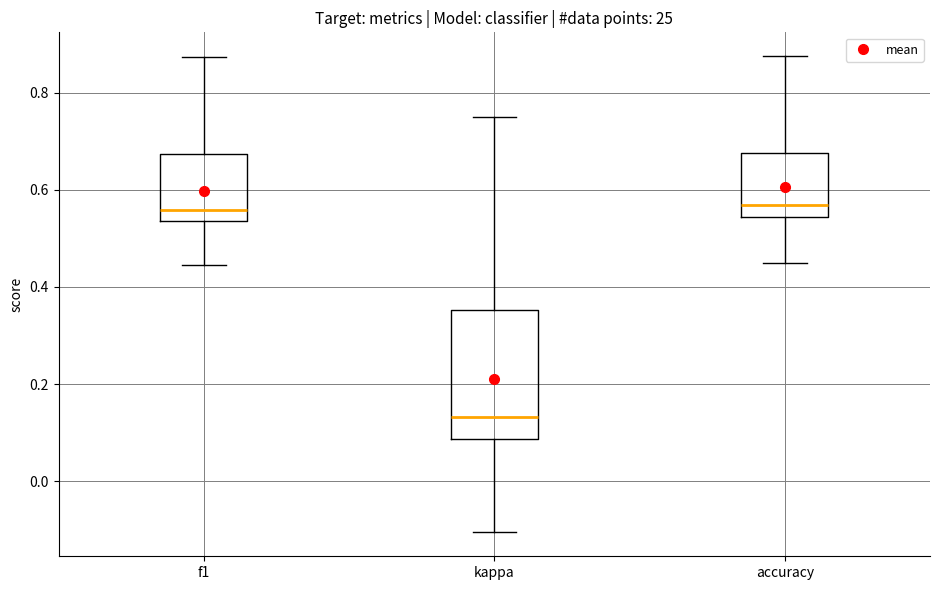

Reading left to right, read every box against the y-axis: the position of its median line, the range the box covers, and the ends of its whiskers. The values are not printed on the chart, so give them approximately, as read against the axis.

f1: median 0.56, box 0.54 to 0.68, whiskers 0.44 to 0.88
kappa: median 0.14, box 0.08 to 0.36, whiskers -0.10 to 0.76
accuracy: median 0.56, box 0.54 to 0.68, whiskers 0.44 to 0.88